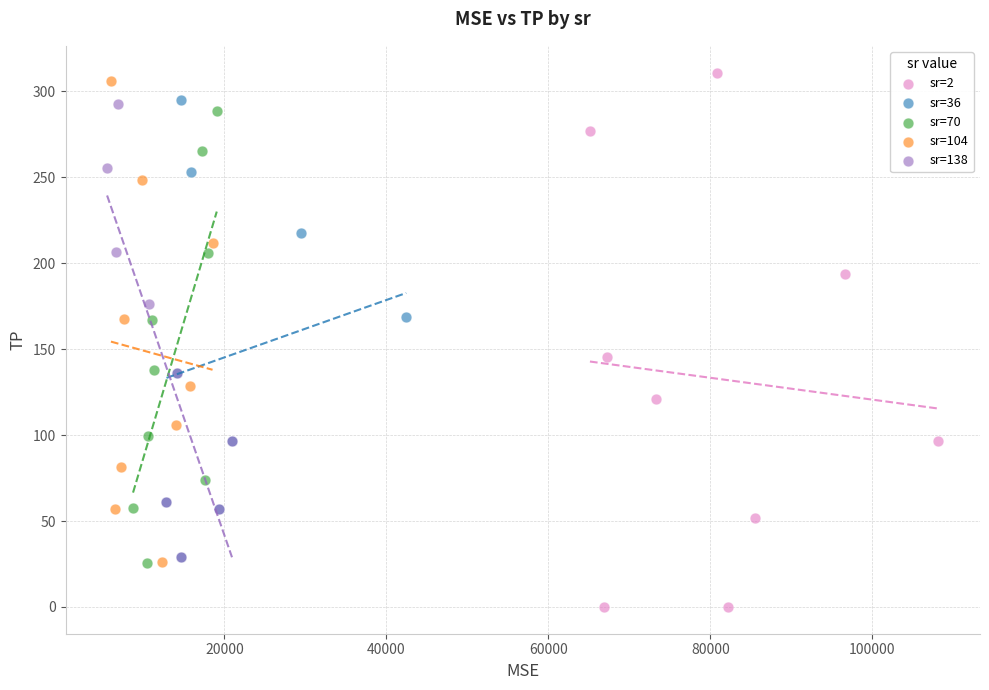

Which series has the largest Y range (max minus min)?

sr=2